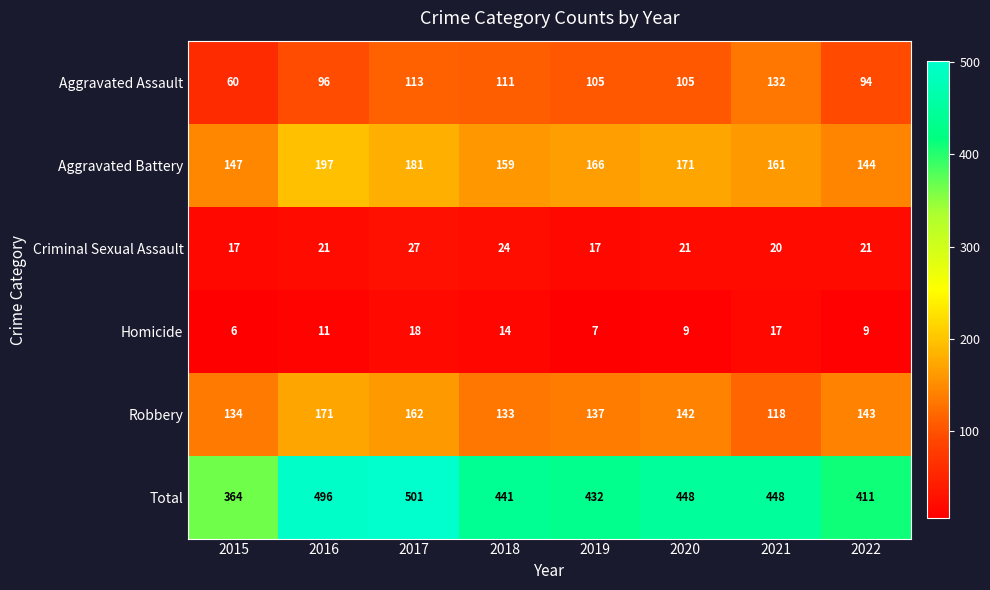

The value of Aggravated Battery at 2021 is 110. True or false?

False